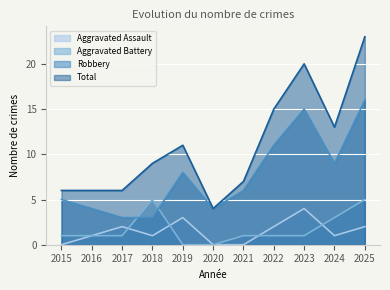

True or false: Aggravated Assault and Robbery cross at least once.

False